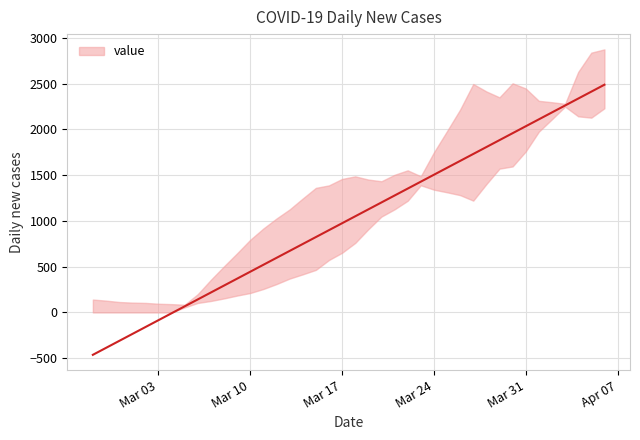

What is the sum of the values at 2020-03-26 and 2020-03-16?

2613